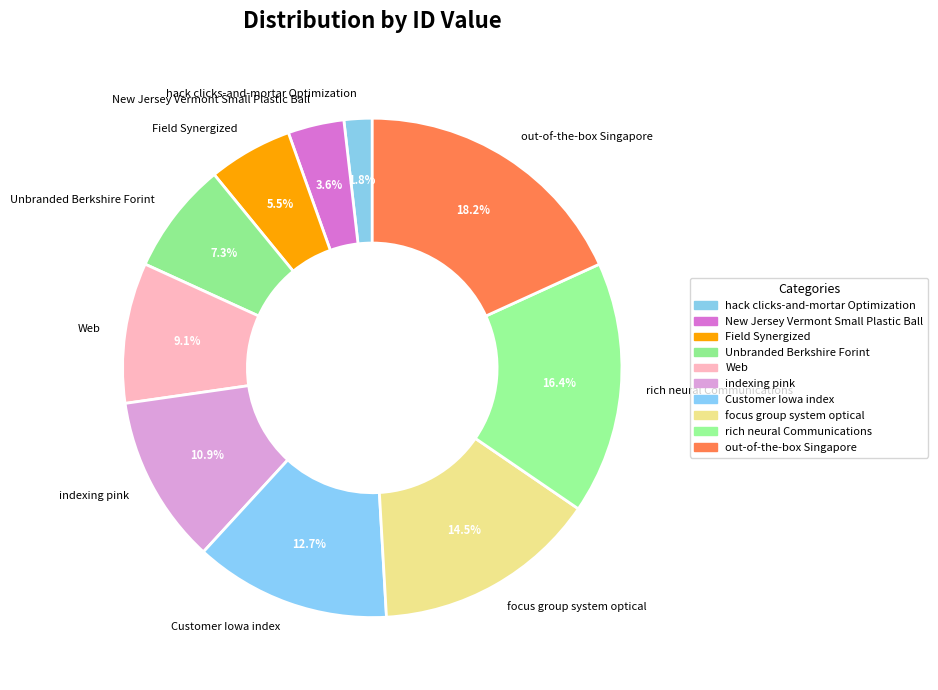

To the nearest percent, what is the combined percentage of focus group system optical and Customer Iowa index?

27%